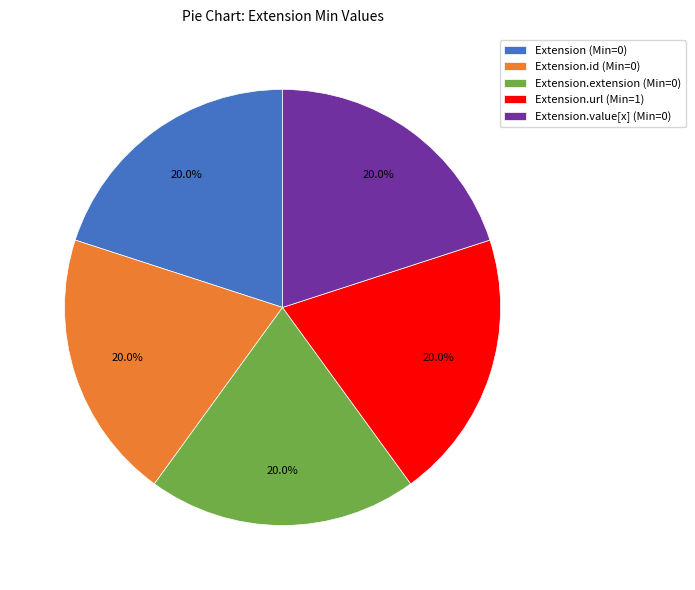

How many segments does this pie chart have?

5